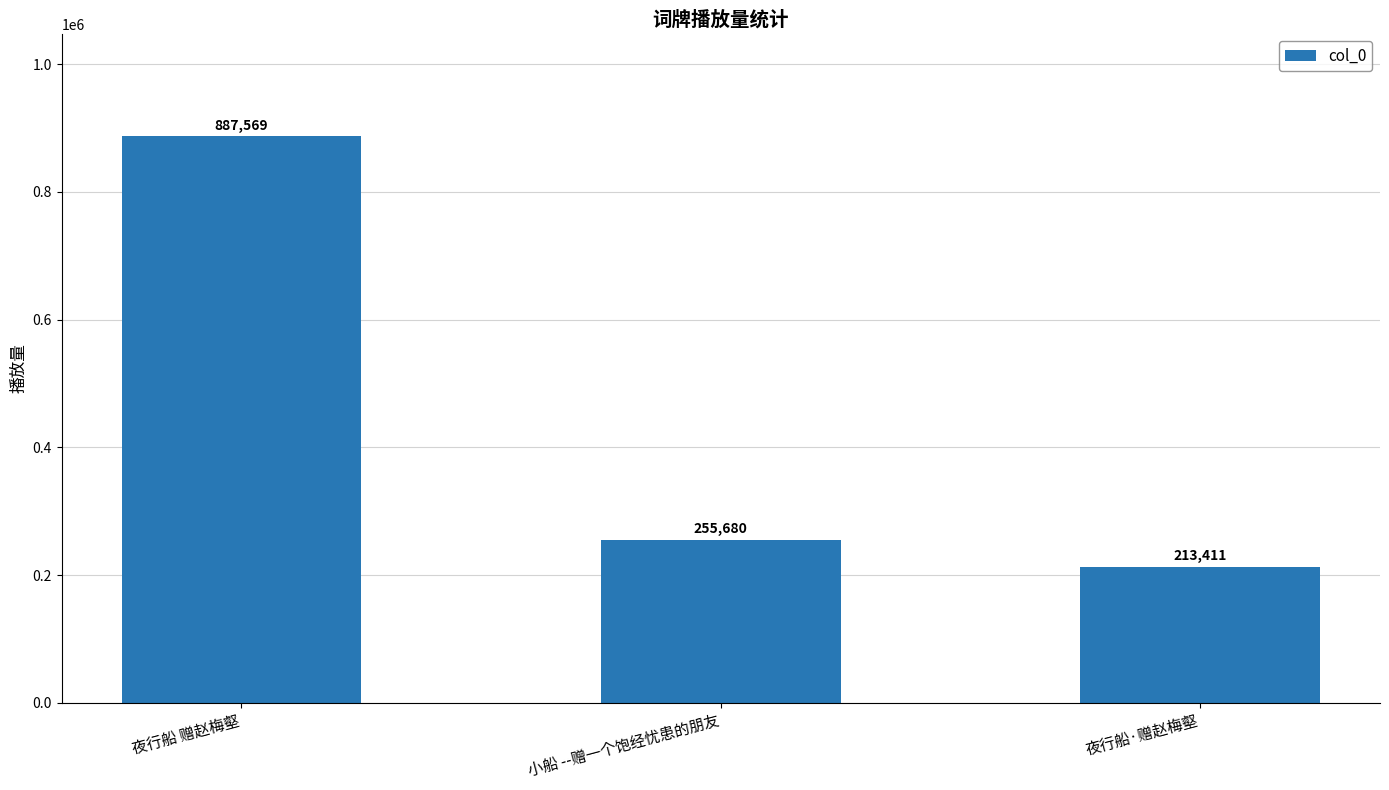

Approximately how many times larger is the value at 夜行船 赠赵梅壑 compared to 小船 --赠一个饱经忧患的朋友?

3.5